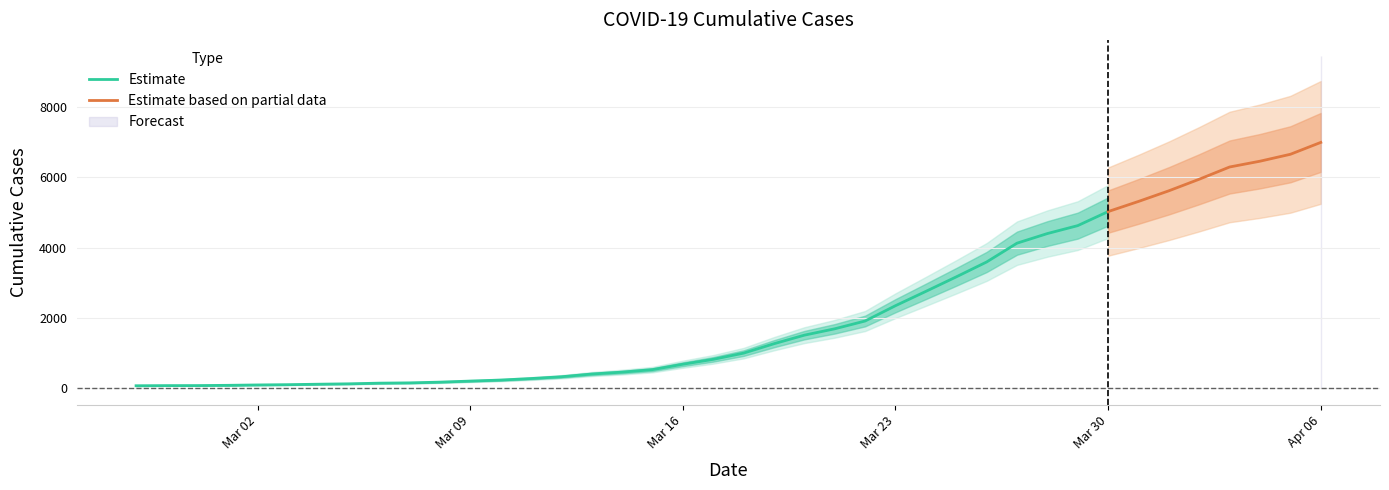

Does the chart have visible grid lines?

Yes